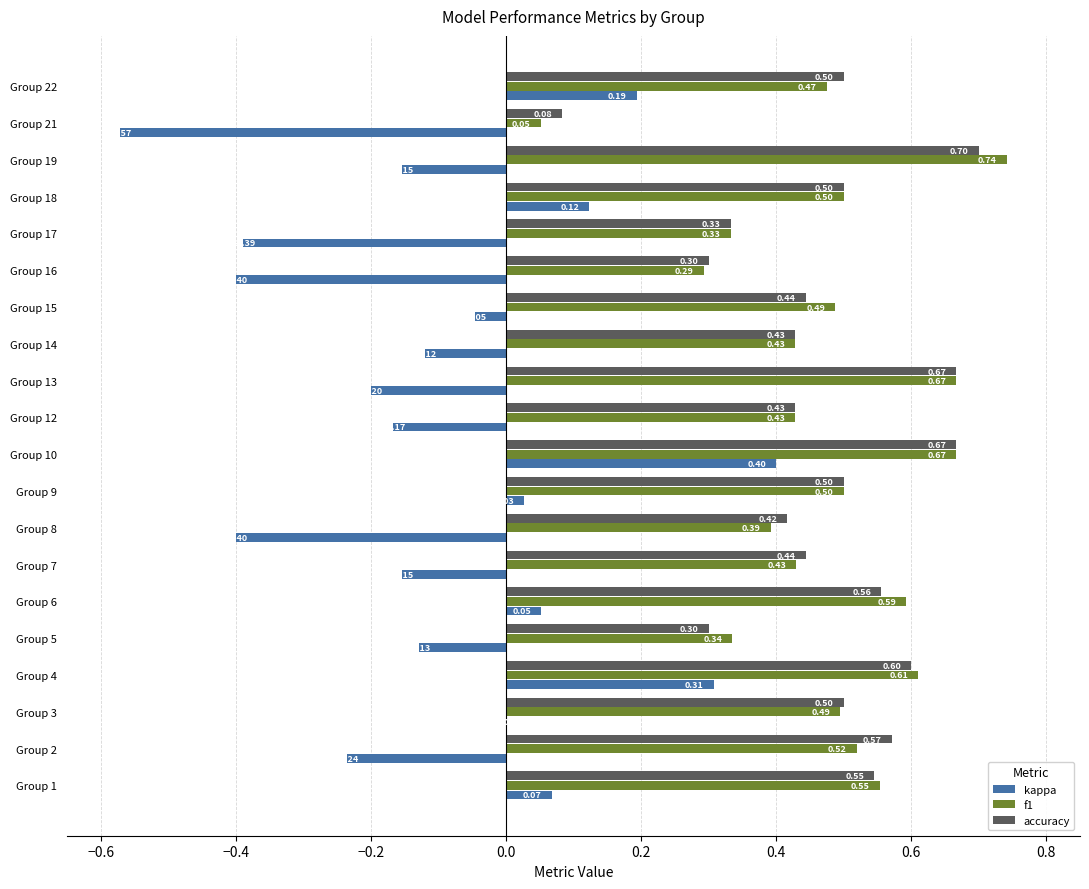

What is the sum of all accuracy values?

9.5